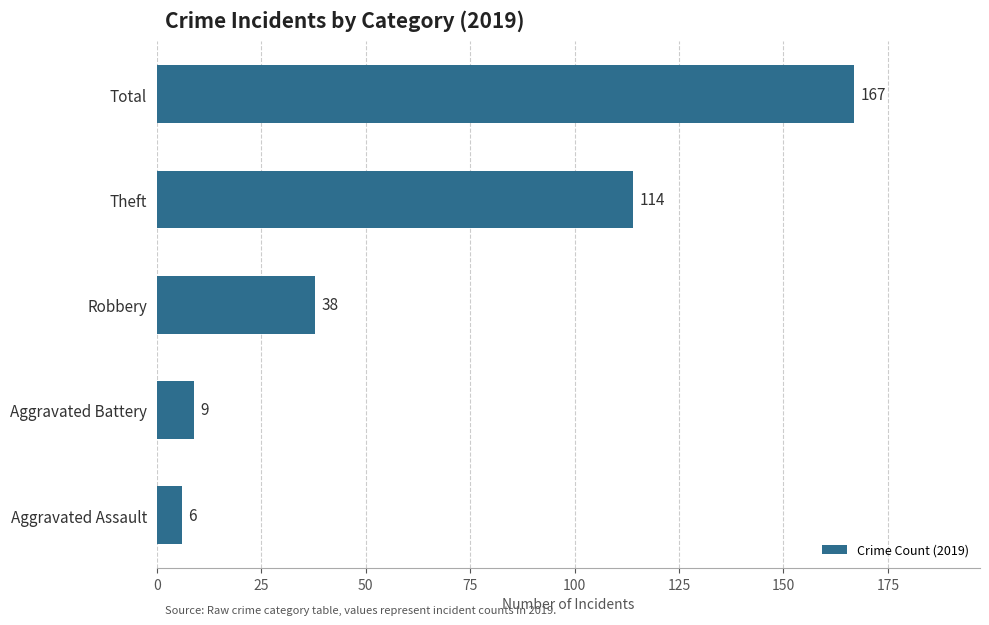

What is the maximum value shown in the chart?

167